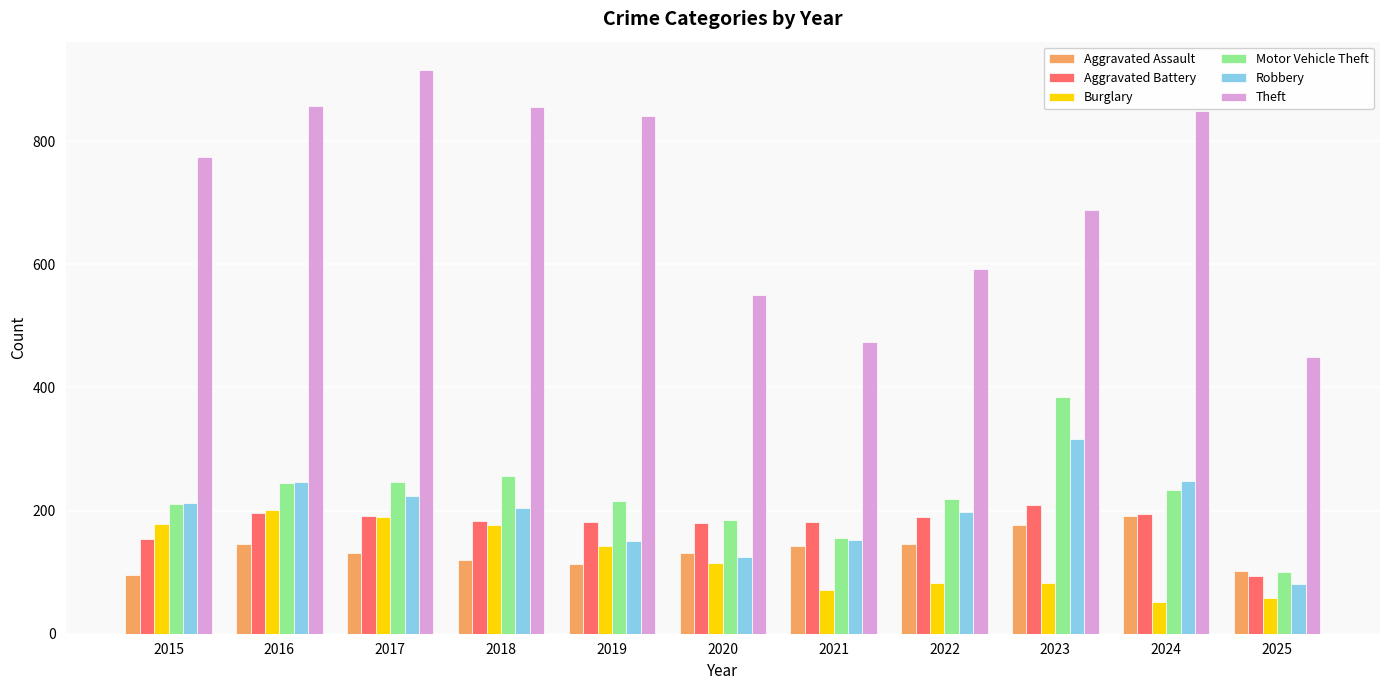

What is the difference between the second highest and minimum values in the Burglary series?

137